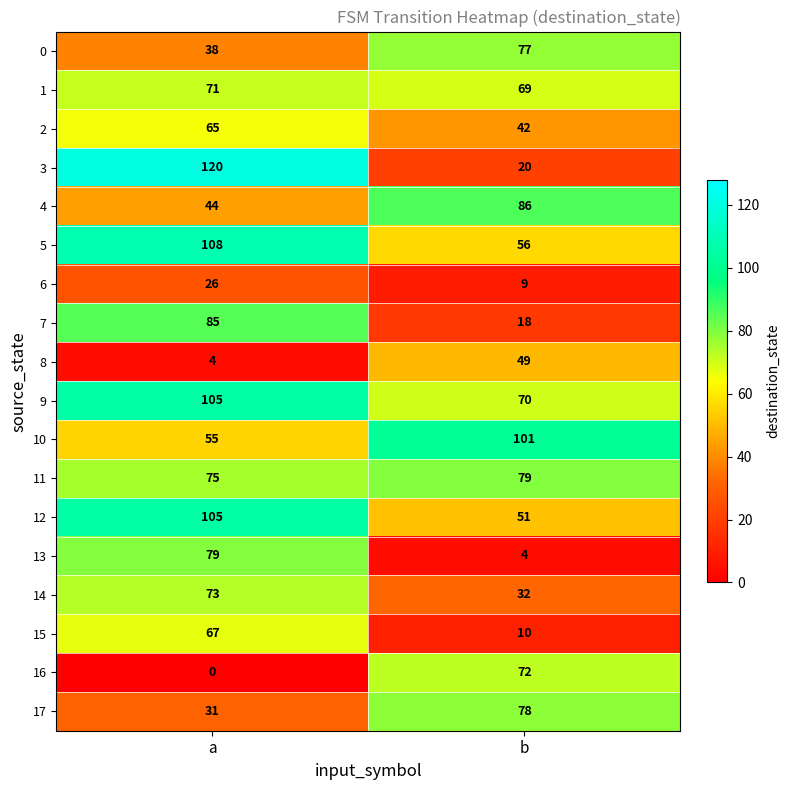

How many categories are shown in the chart?

2